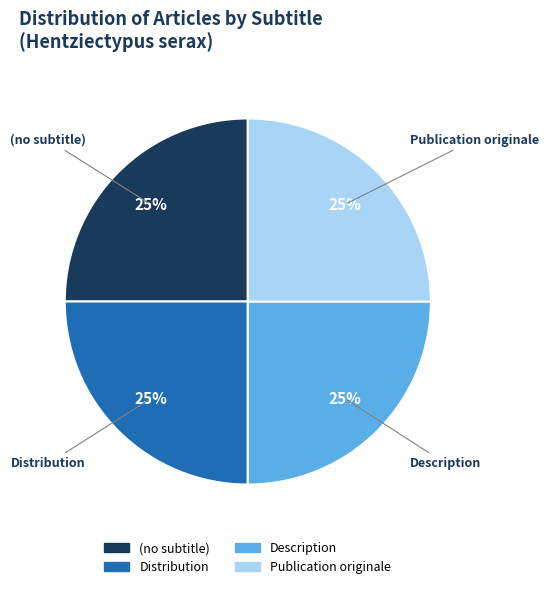

To the nearest percent, what portion does Distribution represent?

25%